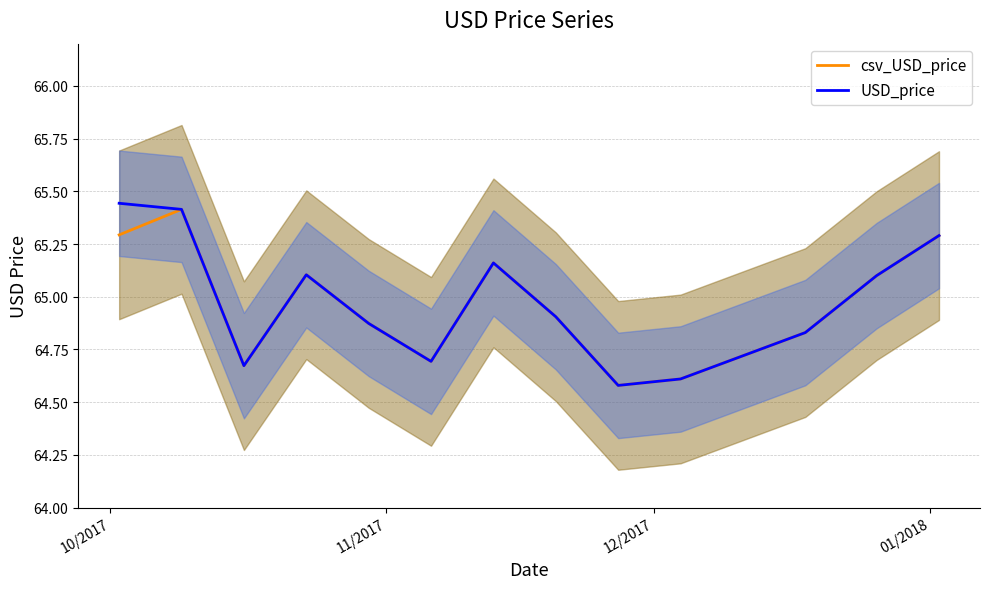

What is the smallest value displayed?

64.6